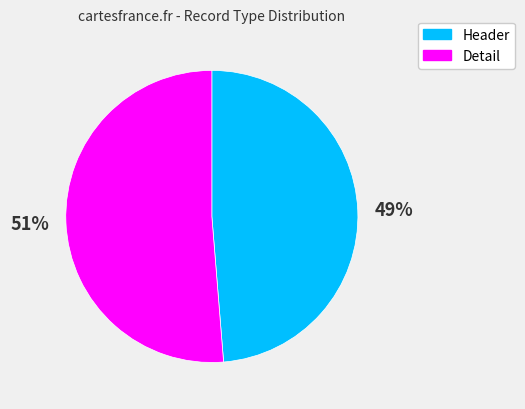

What percentage is the Detail slice, to the nearest percent?

51%